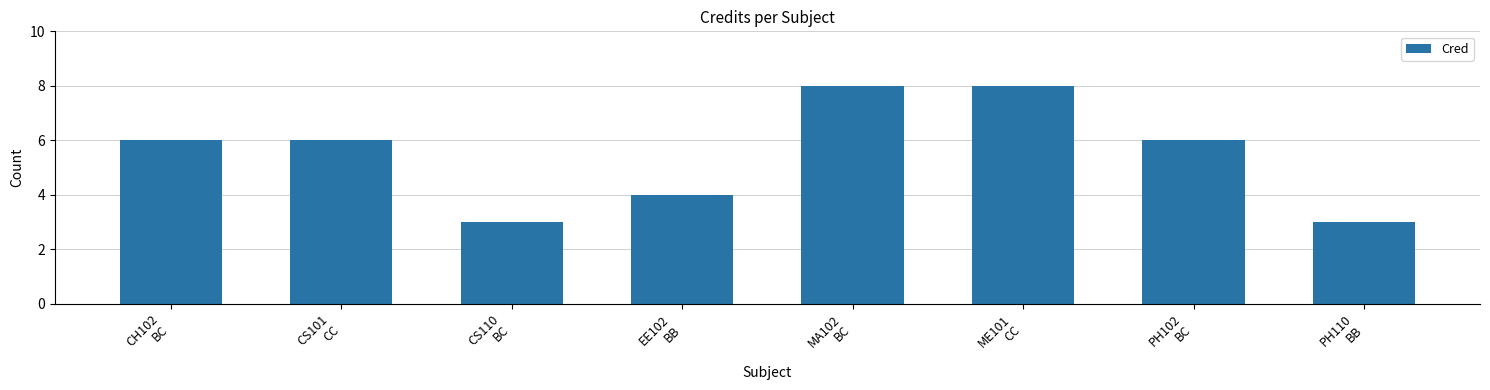

Approximately how many times larger is the value at EE102
BB compared to PH102
BC?

0.7